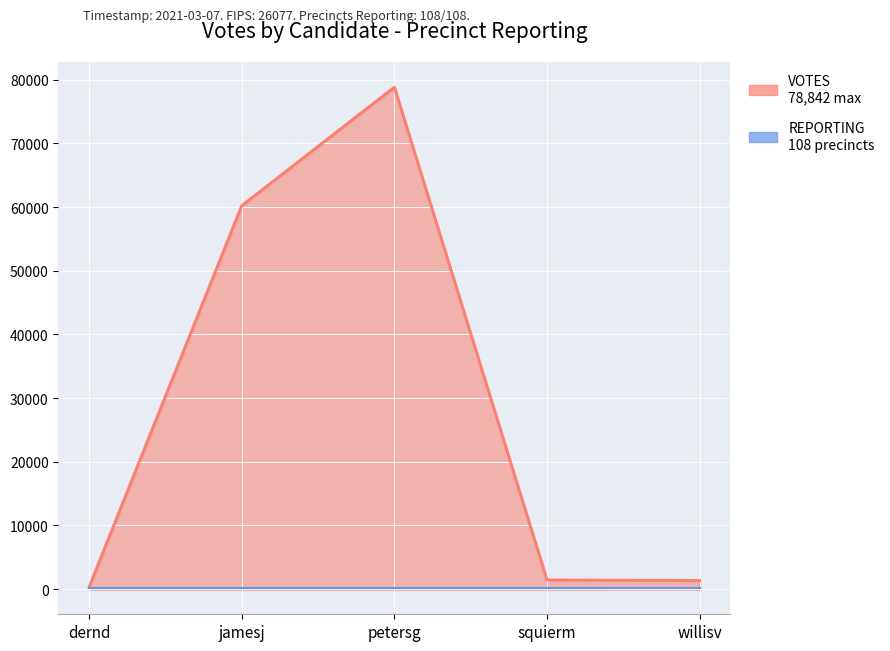

Reading left to right, transcribe all the data shown in this chart.

318	60227	78842	1456	1371